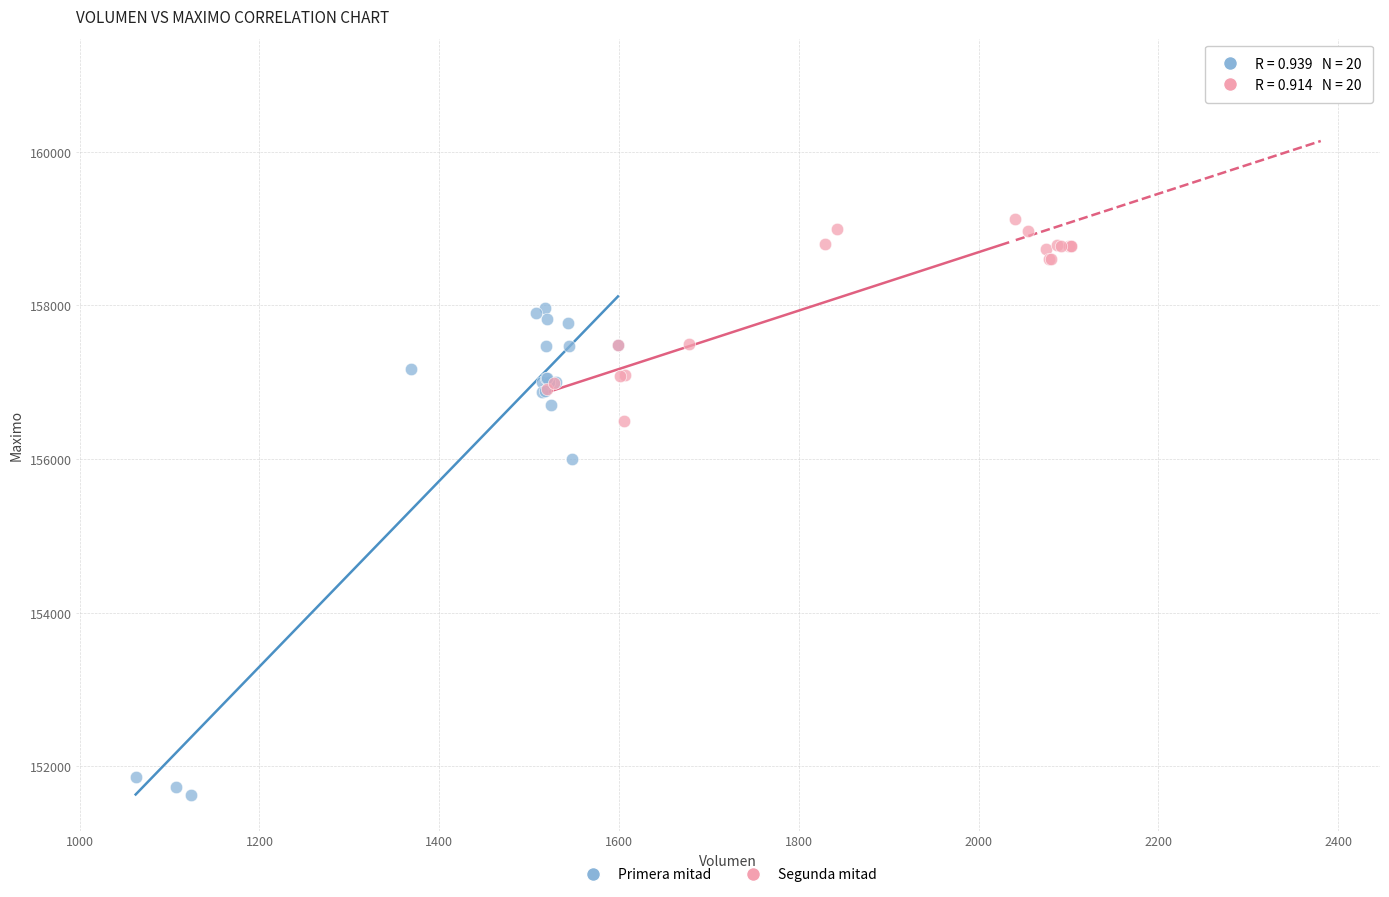

Which series has the largest Y range (max minus min)?

Primera mitad